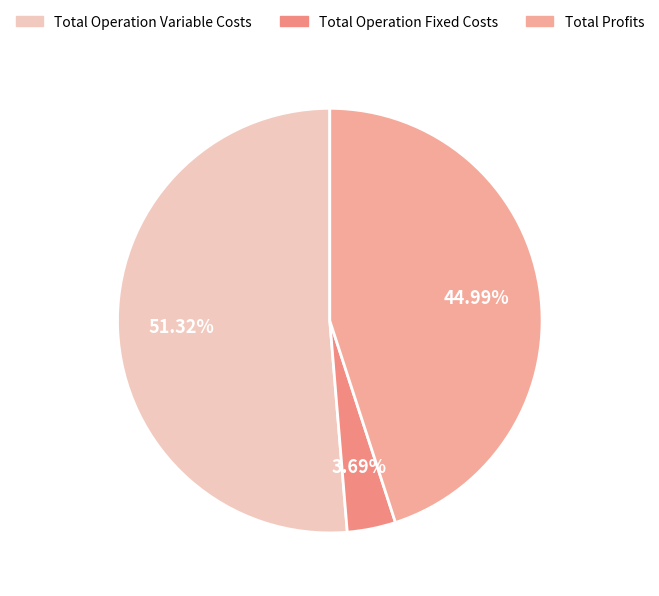

Which slice is the largest?

Total Operation Variable Costs